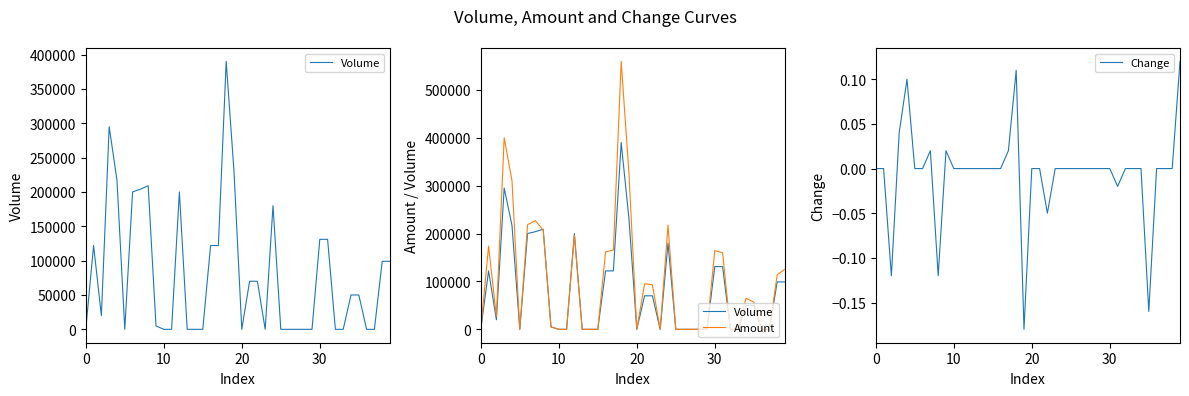

Is the value of Volume at 24 greater than the value of Amount at 37?

Yes